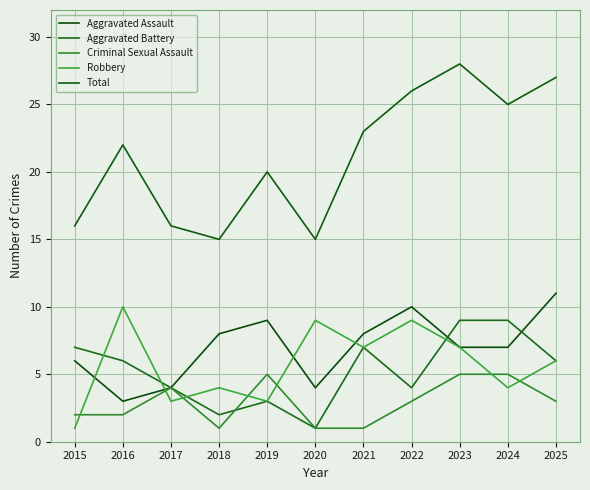

Which series has the largest total across all categories?

Total